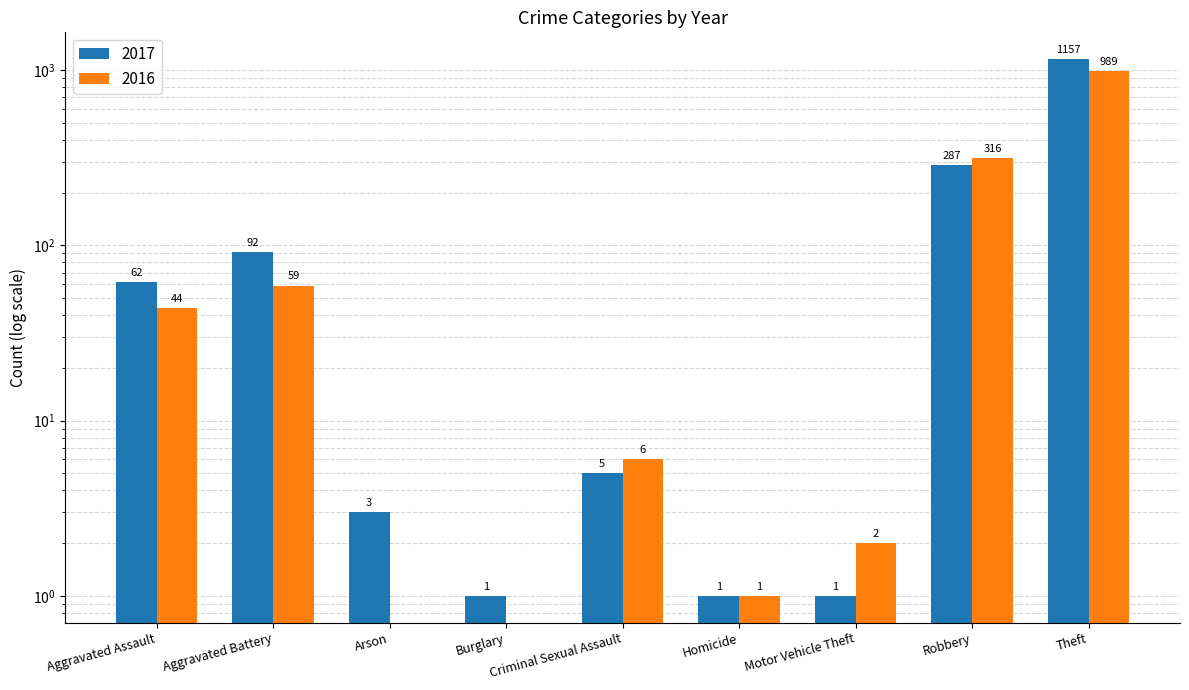

At which category is the sum across all series the highest?

Theft